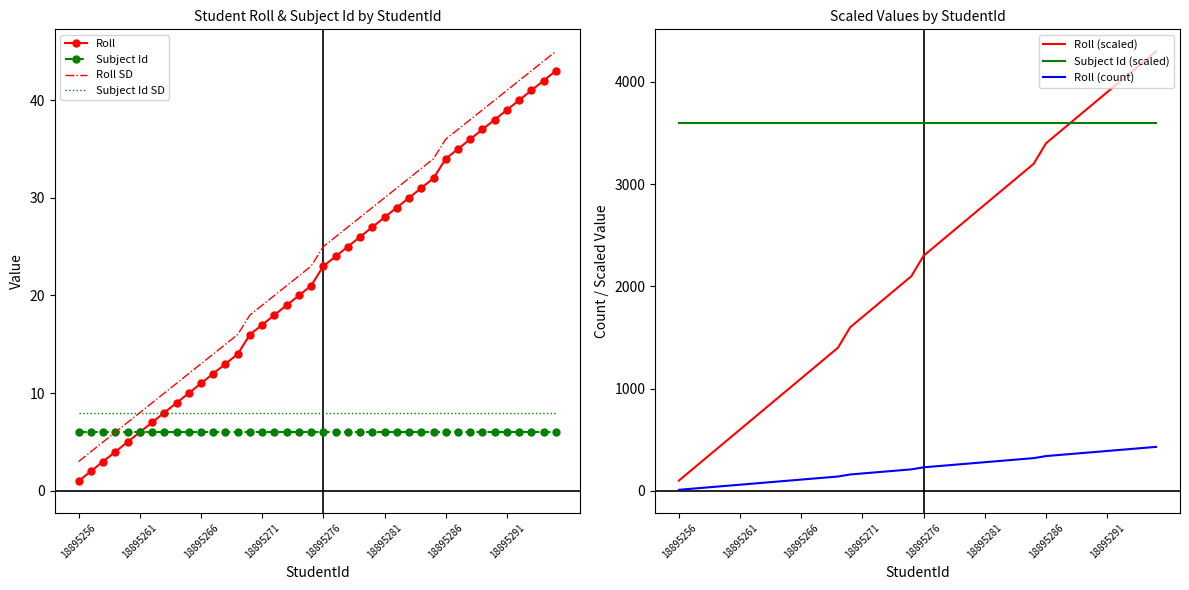

What is the maximum value shown in the chart?

43